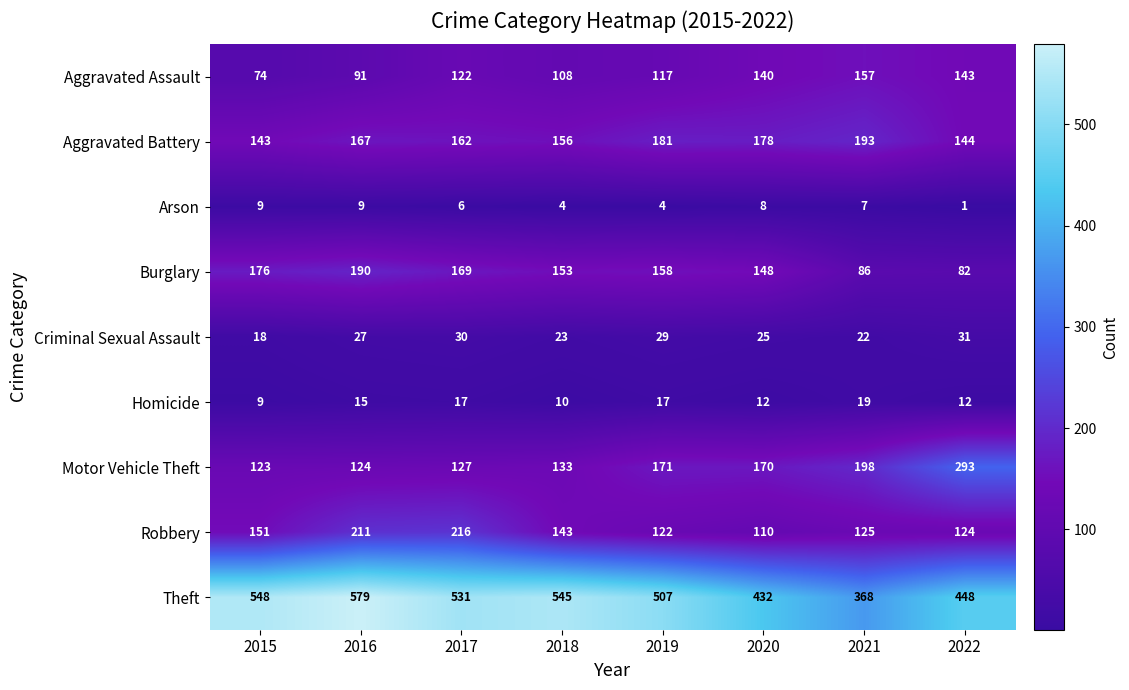

At which category is the sum across all series the highest?

2016